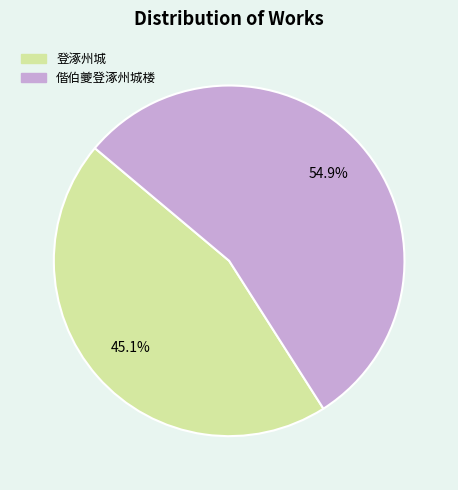

What percentage is NOT represented by 偕伯夔登涿州城楼?

45.1%